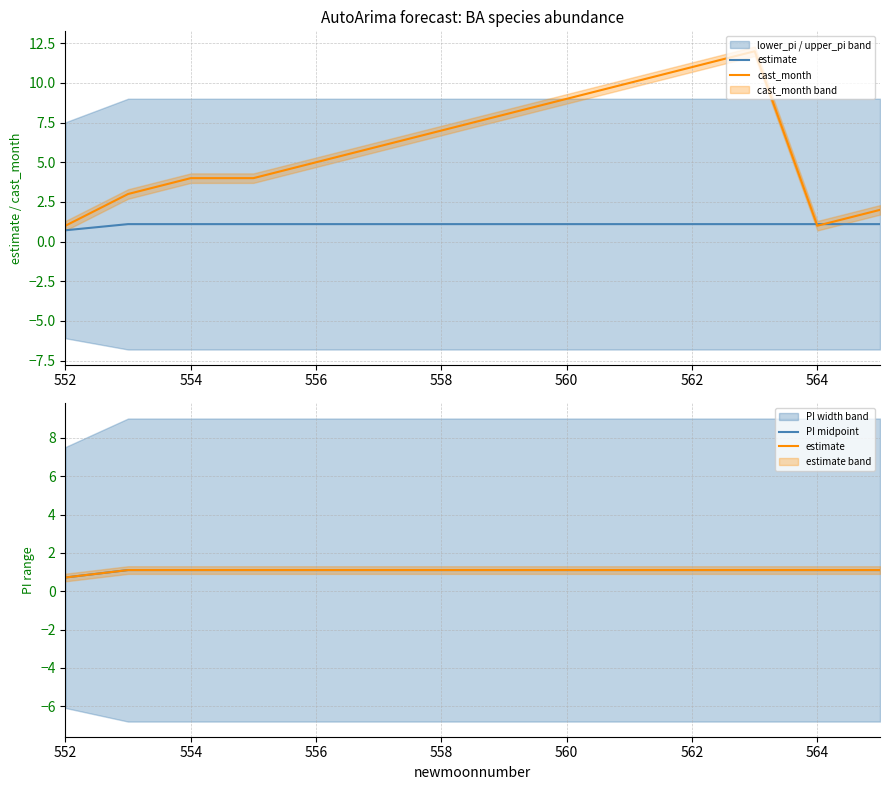

What is the spread (max minus min) of values at 554?

1.9